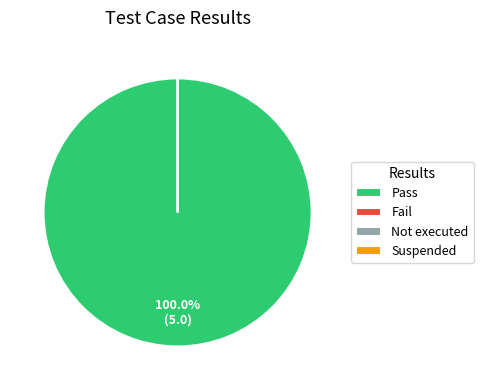

What percentage do Pass and Fail together represent?

100.0%